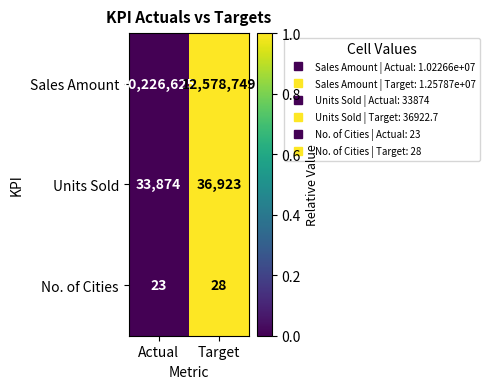

Count the number of categories in the chart.

2